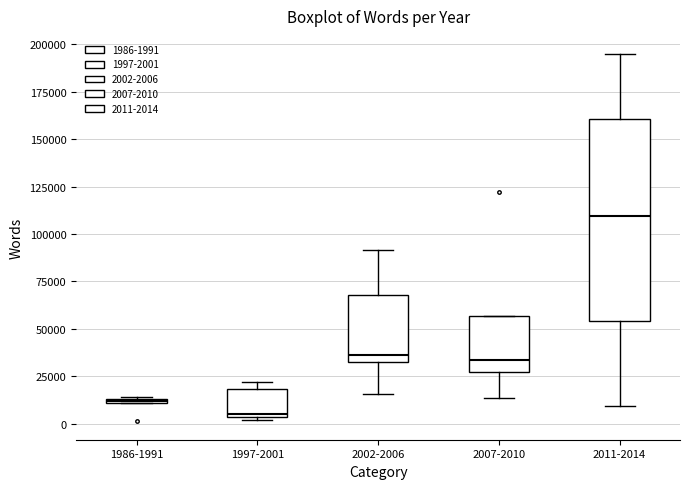

Which box's median line is the highest?

2011-2014